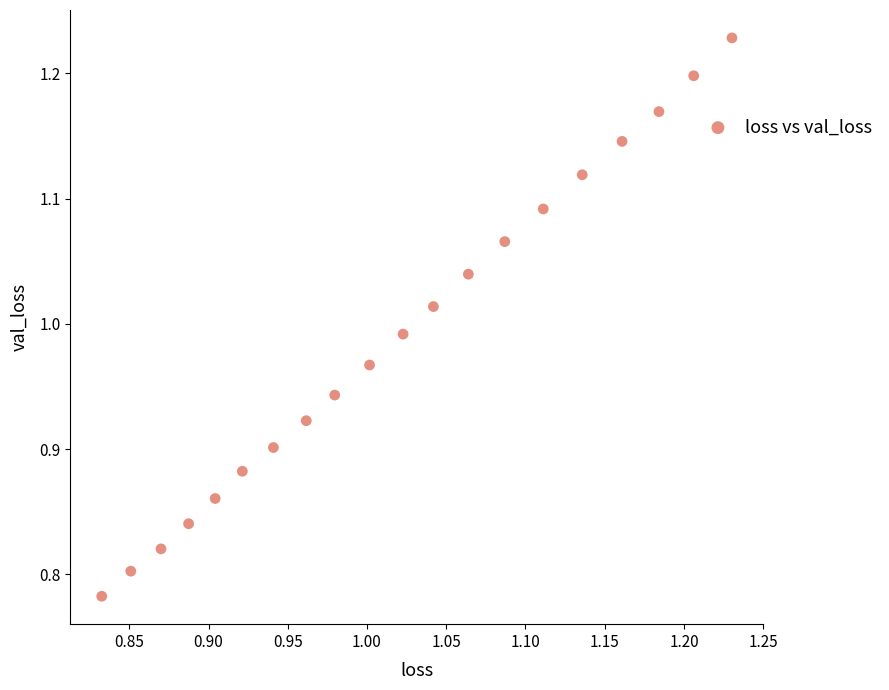

What is the range of X values (max minus min)?

0.4